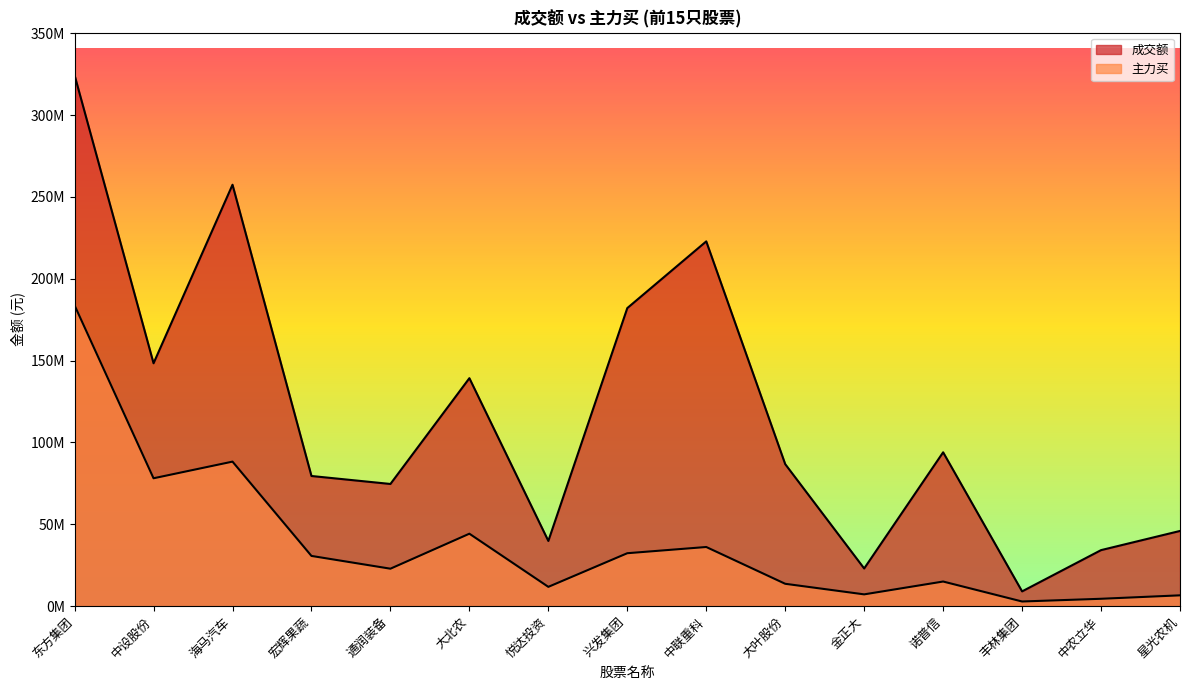

True or false: 成交额 and 主力买 intersect in this chart.

False